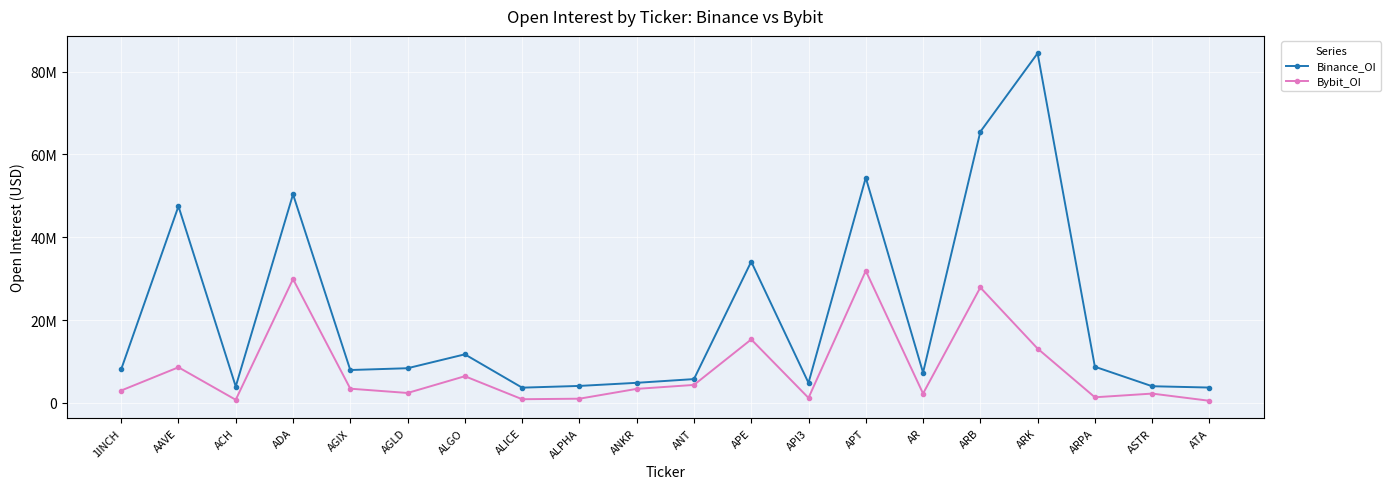

What is the spread (max minus min) of values at ARPA?

7376583